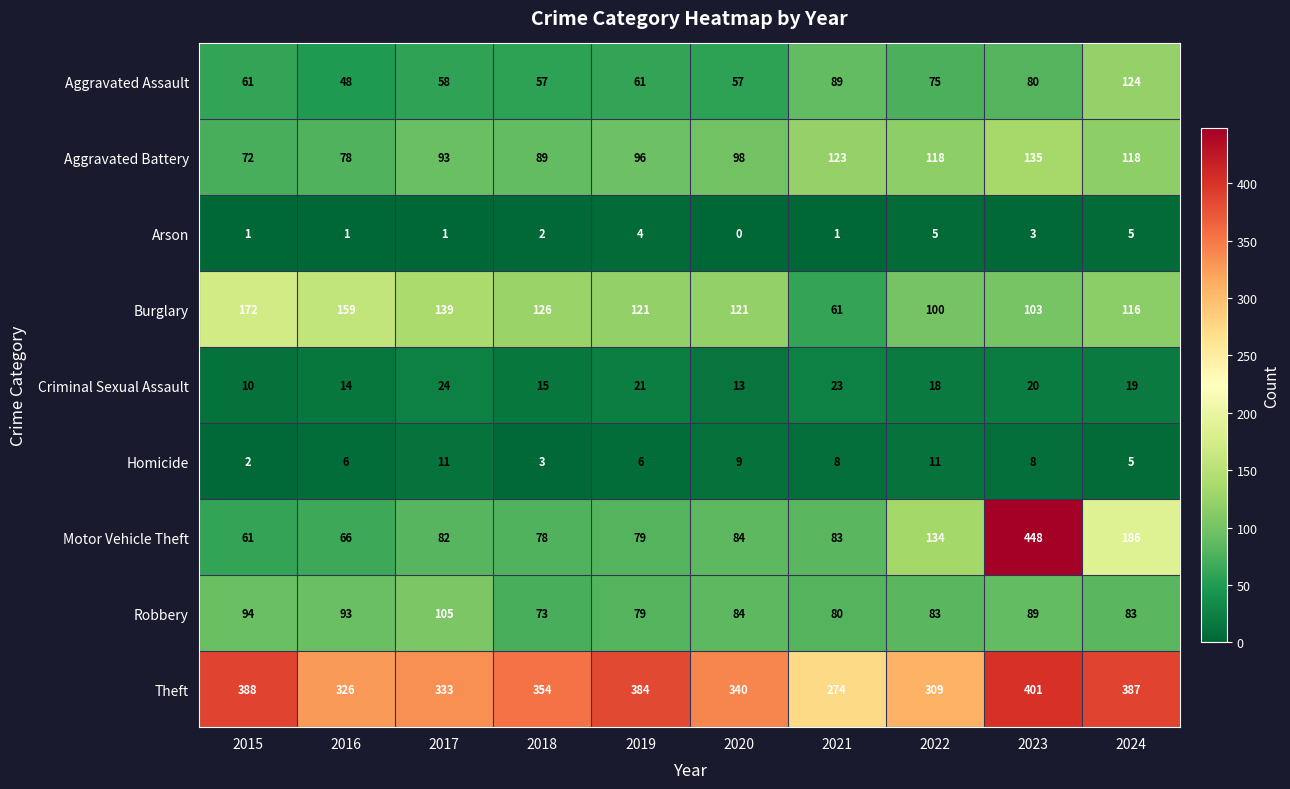

At which label is Robbery closest to 89?

2023